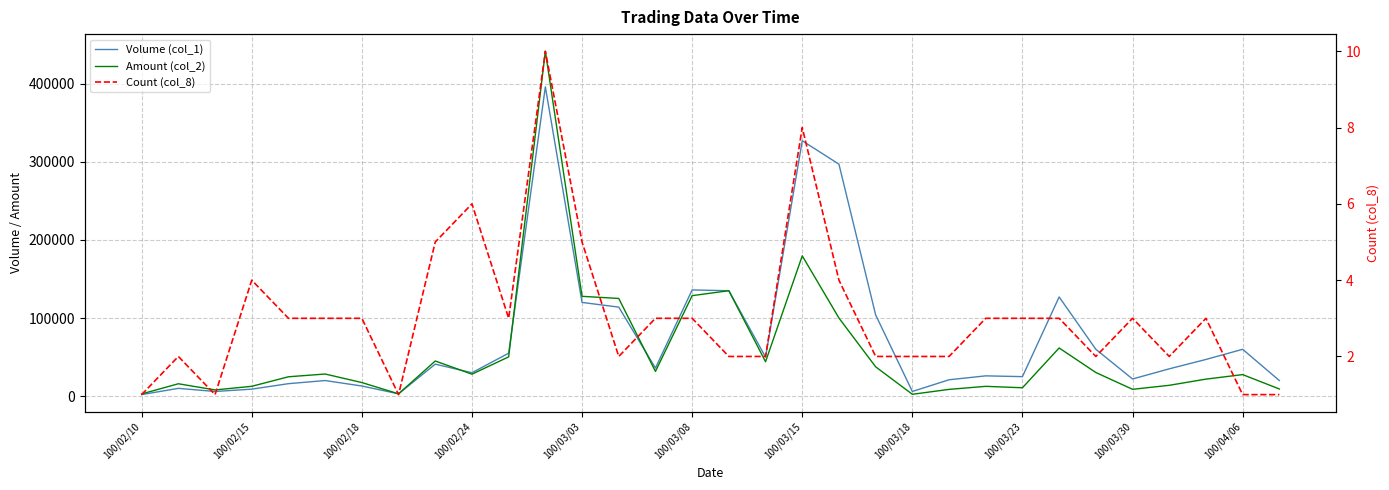

Between 100/03/18 and 15, which is larger?

15